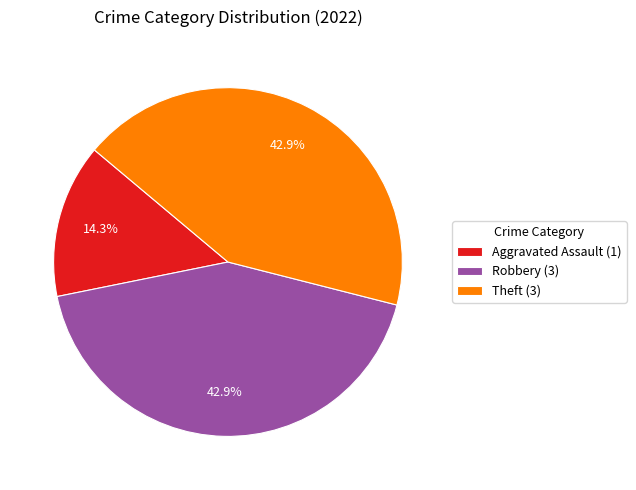

Which category has the smallest portion of the pie?

Aggravated Assault (1)